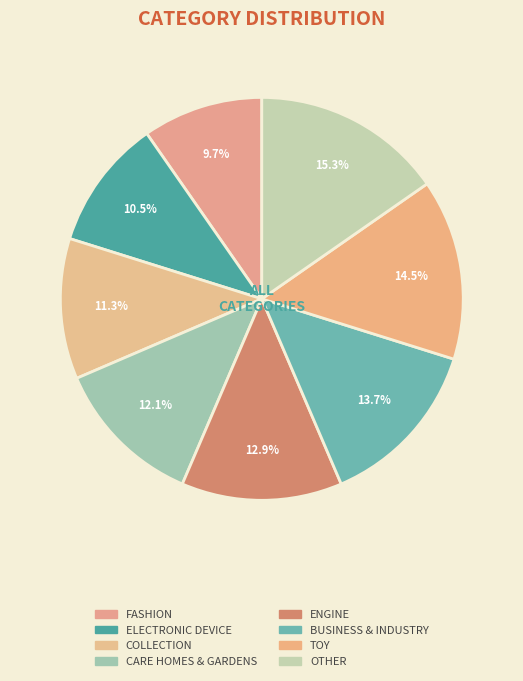

What percentage do CARE HOMES & GARDENS and OTHER together represent?

27.4%